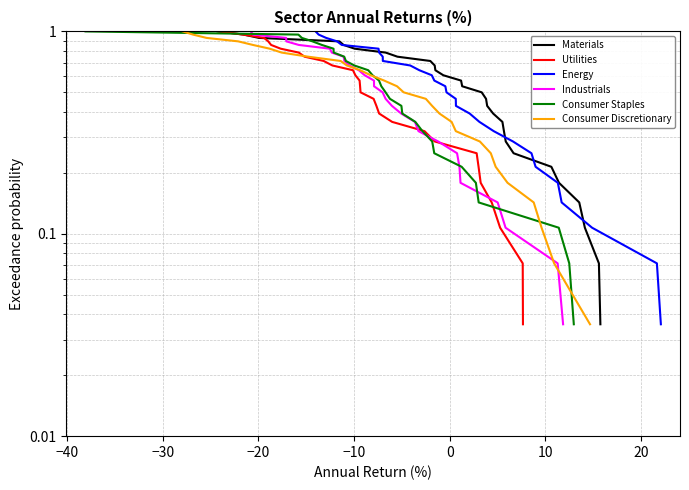

What are all the series names shown in the legend?

Materials, Utilities, Energy, Industrials, Consumer Staples, Consumer Discretionary